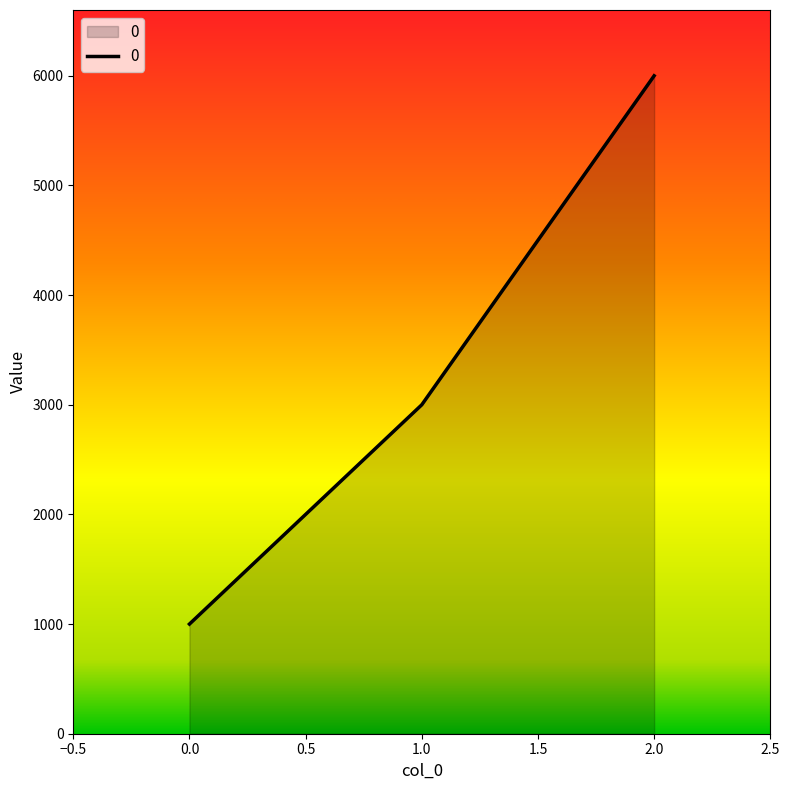

What is the change in value from 0.0 to 1.0?

+2000